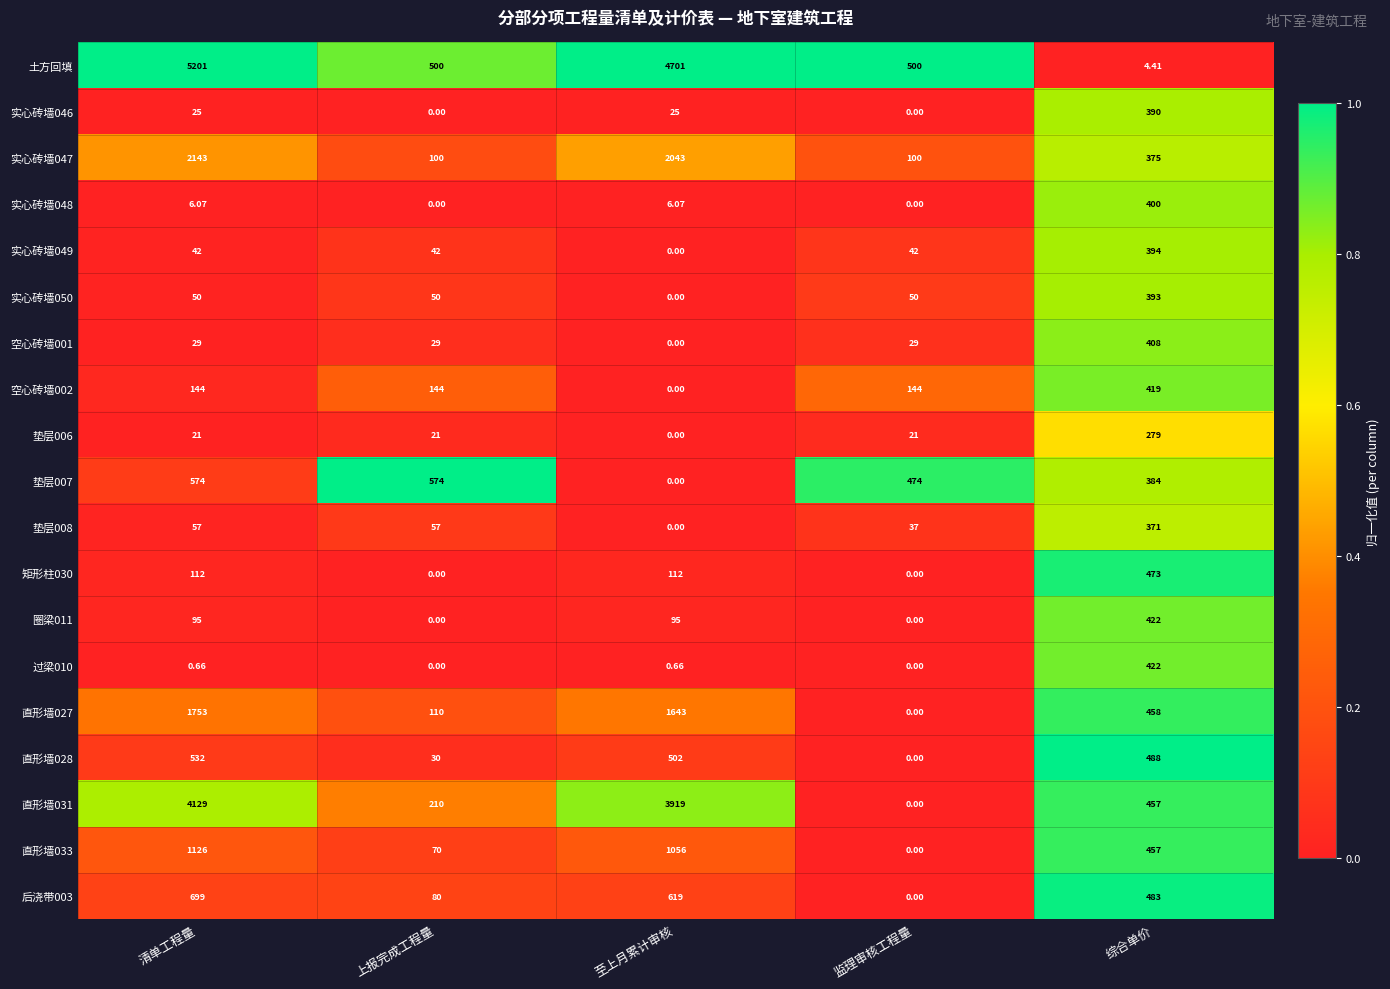

Which series has the largest range (max minus min)?

土方回填